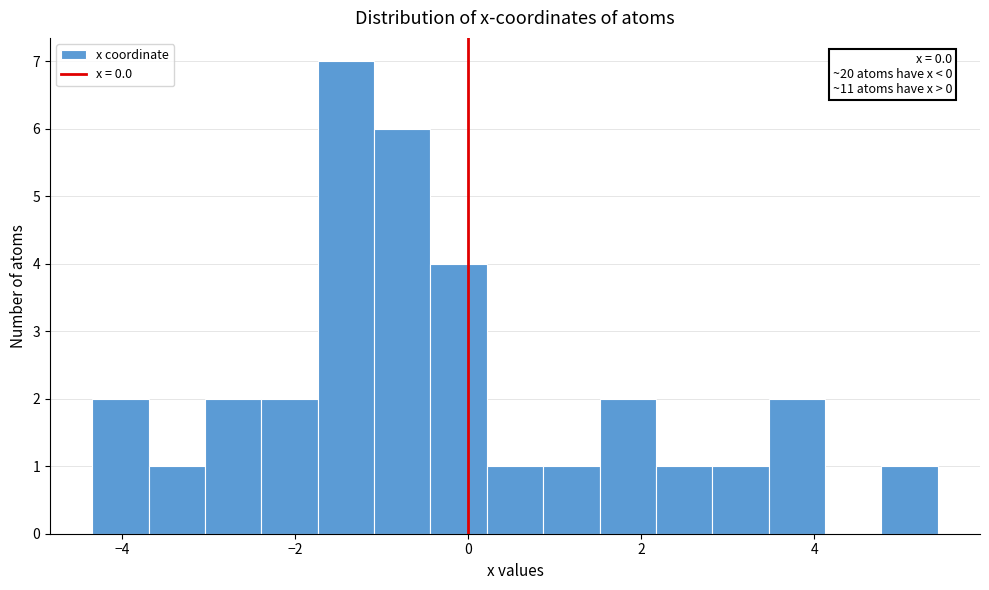

Read against the x-axis, roughly where is the centre of the tallest bar?

-1.4